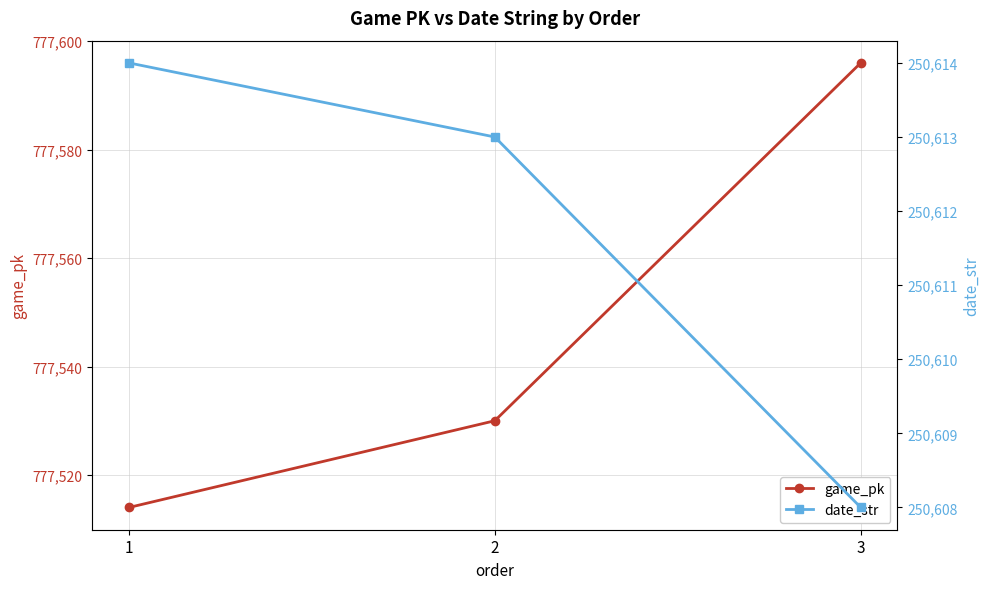

List the series in order of their overall mean, lowest first.

date_str, game_pk